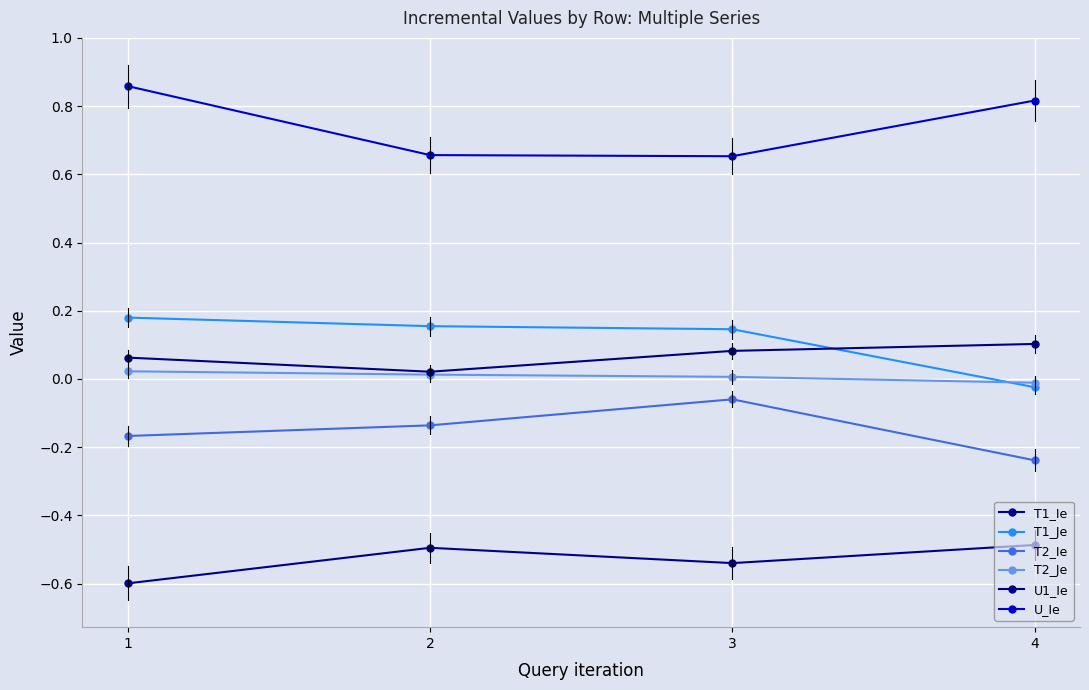

How many values in T1_Je are below zero?

1